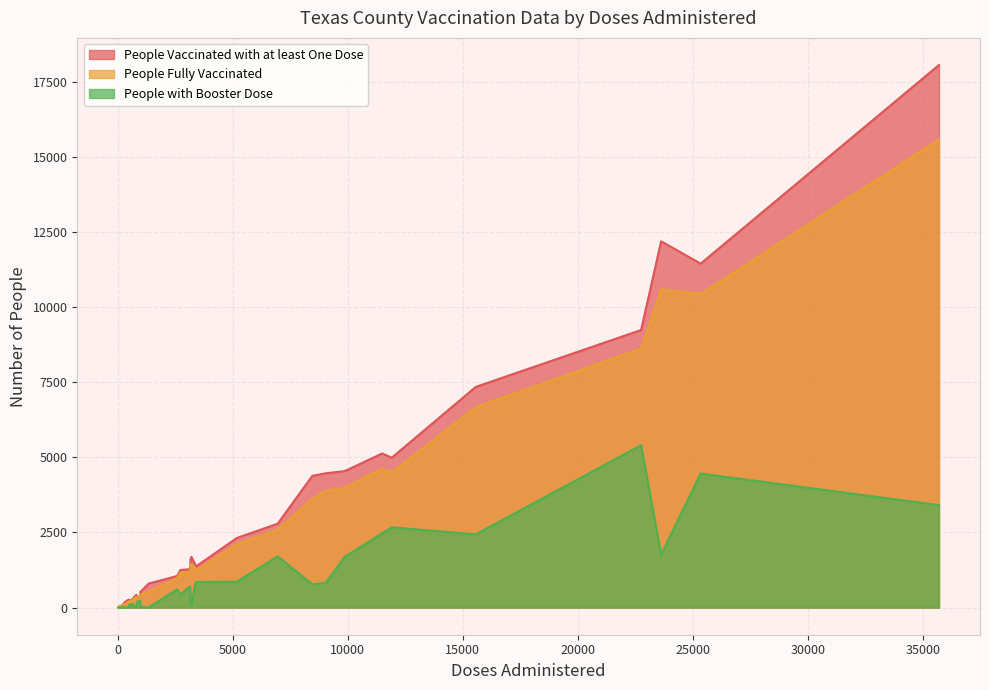

At how many categories does at least one series exceed 16334?

1